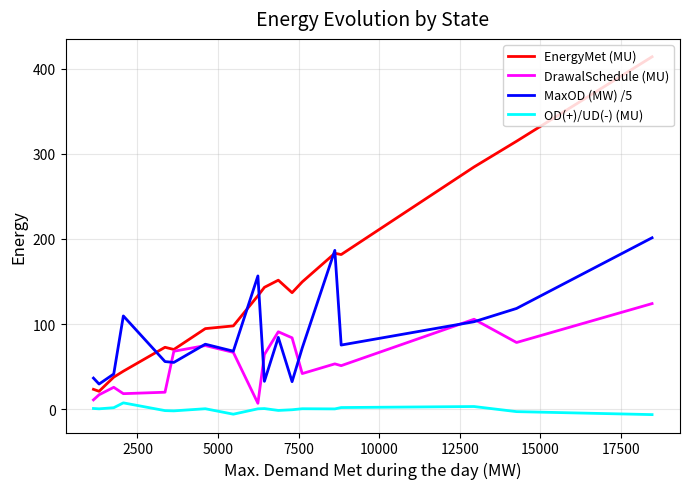

Which series has the largest range (max minus min)?

EnergyMet (MU)